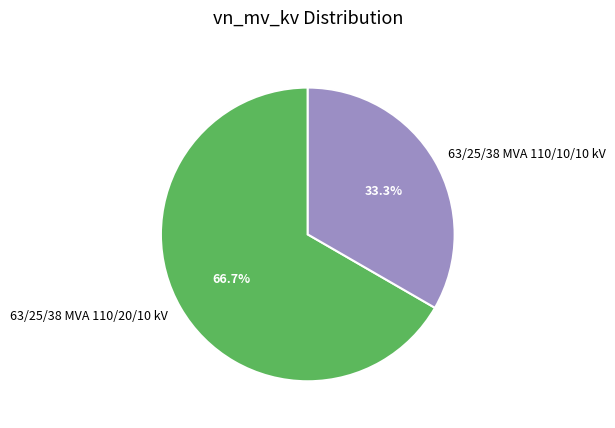

Which slice is the largest?

63/25/38 MVA 110/20/10 kV